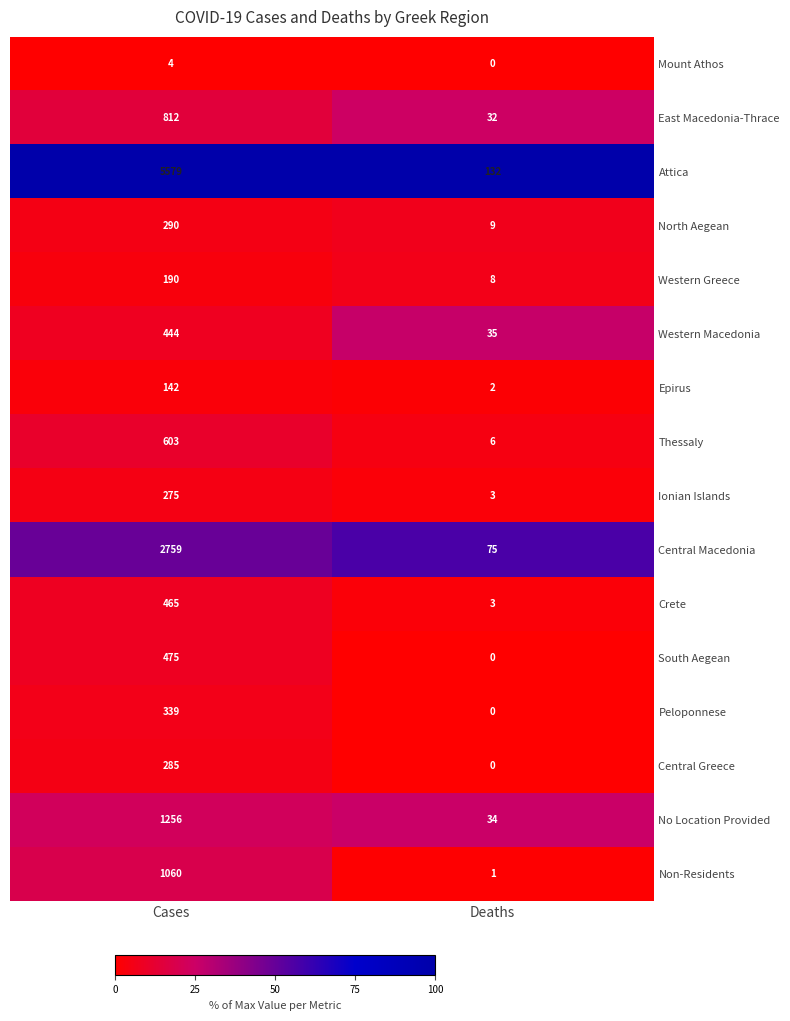

Read the East Macedonia-Thrace value at Cases.

812